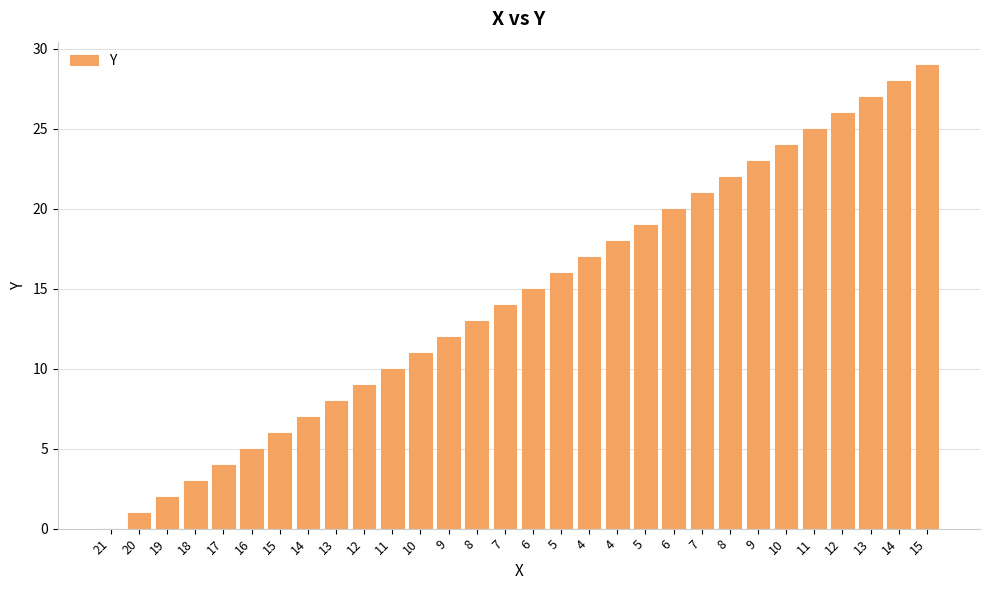

What is the sum of all values?

435